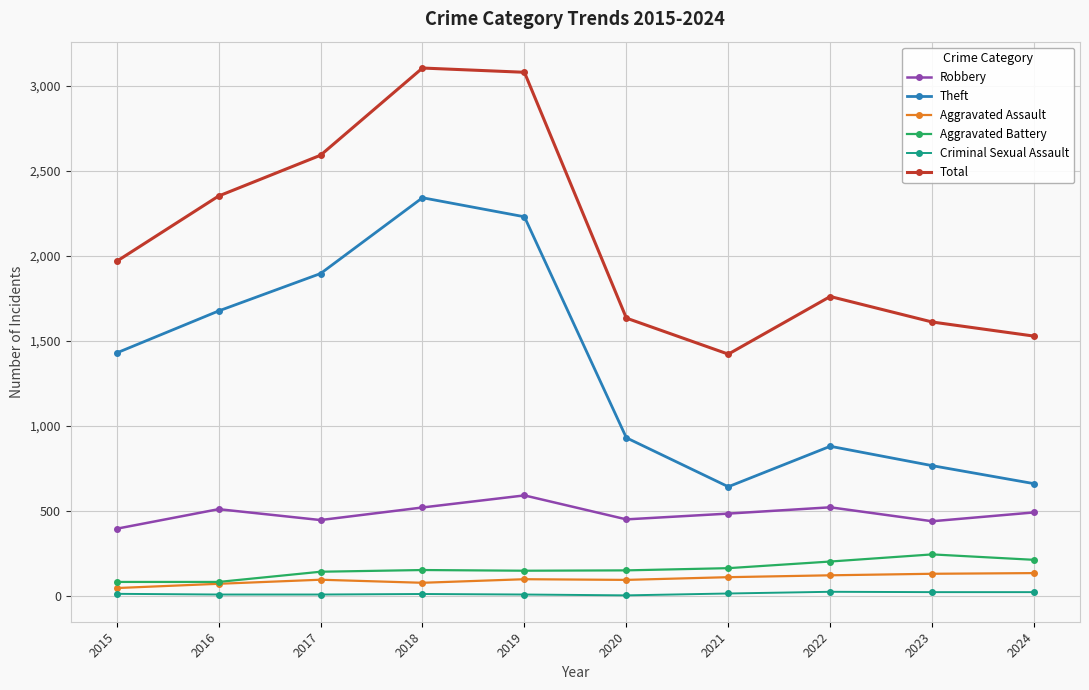

Between 2015 and 2023, which series saw the biggest shift?

Theft